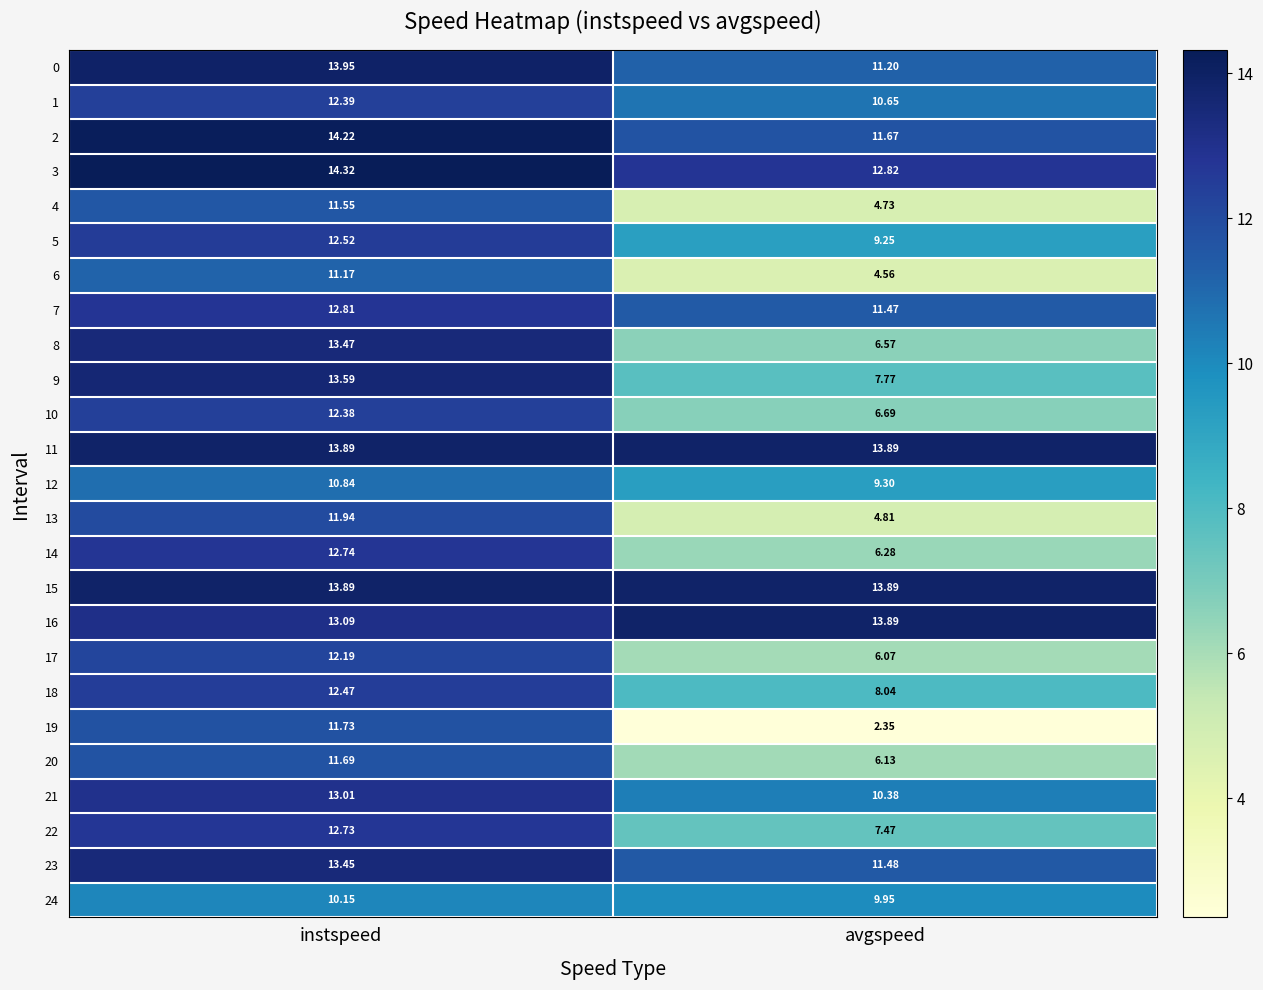

At which label does 7 first exceed 12?

instspeed